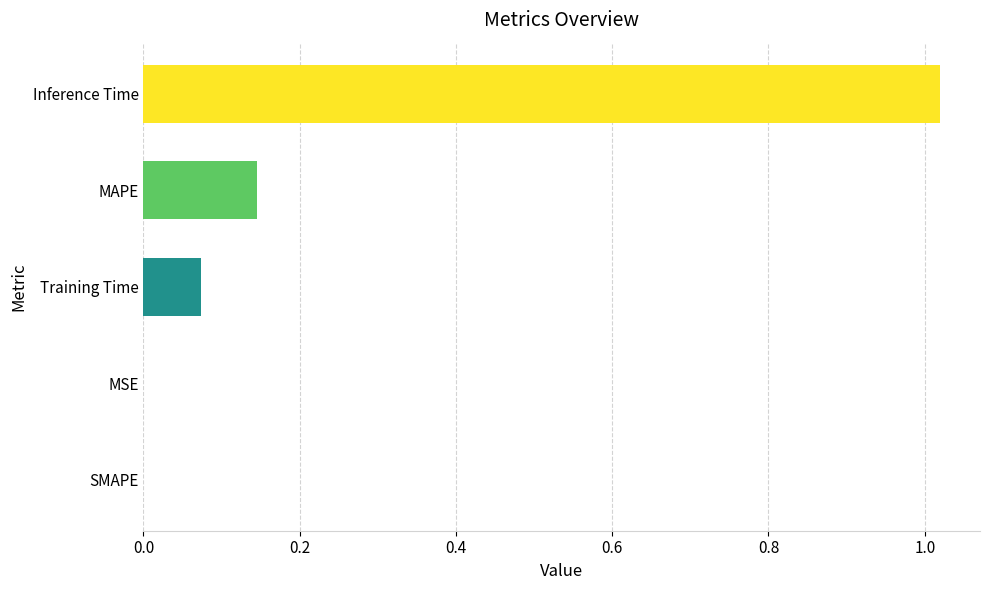

What is the sum of all values?

1.2